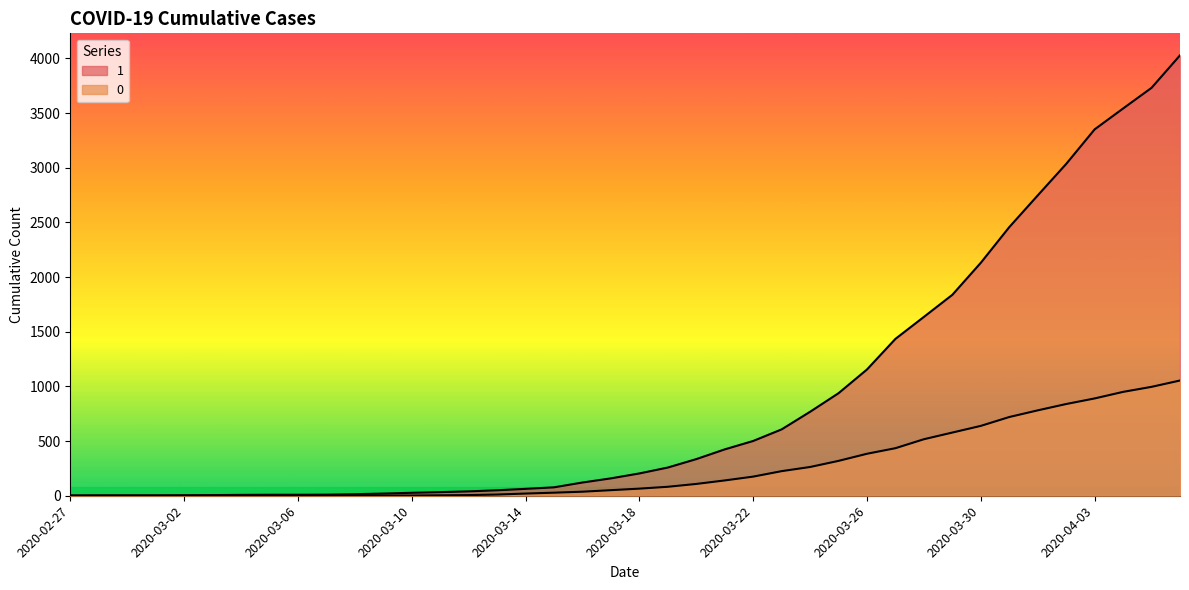

True or false: 0 and 1 cross at least once.

False